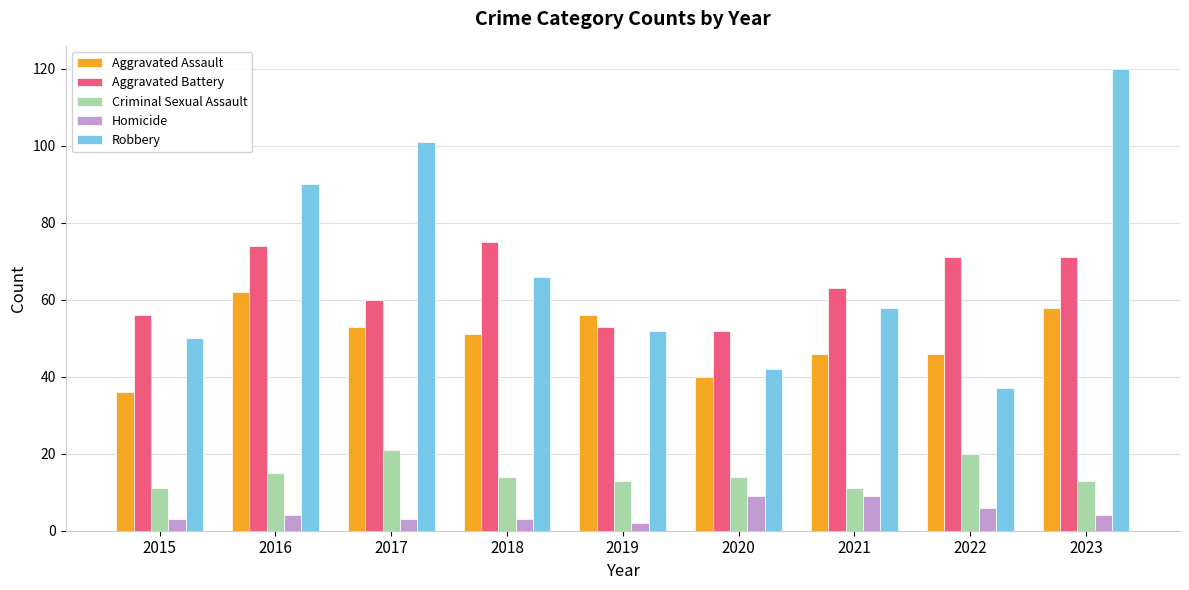

True or false: Aggravated Battery has a value of 86 at 2017.

False